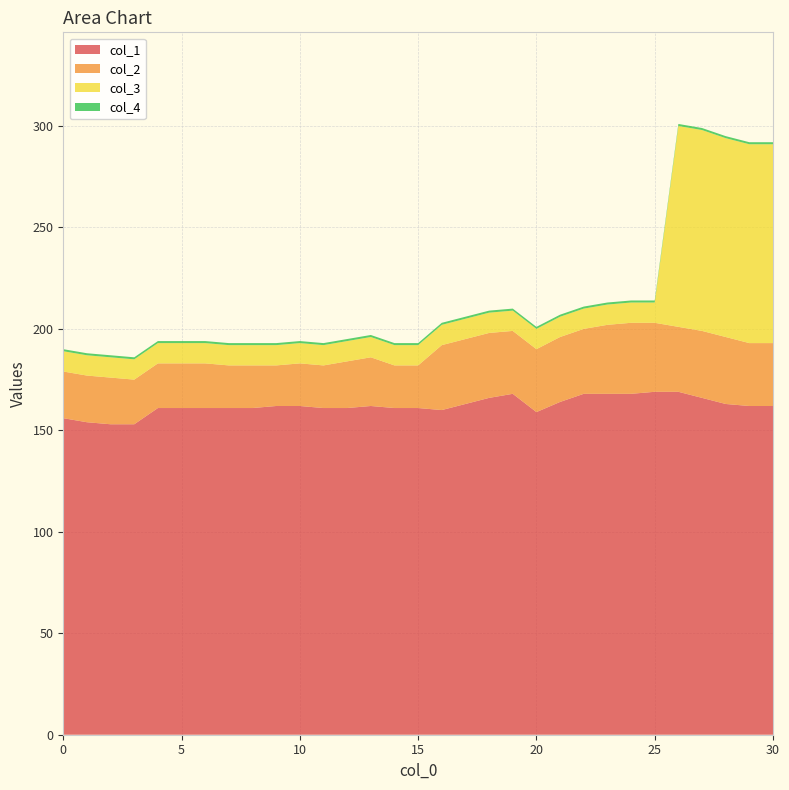

Reading left to right, list all the values displayed in this chart.

col_1: 0=156	1=154	2=153	3=153	4=161	5=161	6=161	7=161	8=161	9=162	10=162	11=161	12=161	13=162	14=161	15=161	16=160	17=163	18=166	19=168	20=159	21=164	22=168	23=168	24=168	25=169	26=169	27=166	28=163	29=162	30=162
col_2: 0=23	1=23	2=23	3=22	4=22	5=22	6=22	7=21	8=21	9=20	10=21	11=21	12=23	13=24	14=21	15=21	16=32	17=32	18=32	19=31	20=31	21=32	22=32	23=34	24=35	25=34	26=32	27=33	28=33	29=31	30=31
col_3: 0=10	1=10	2=10	3=10	4=10	5=10	6=10	7=10	8=10	9=10	10=10	11=10	12=10	13=10	14=10	15=10	16=10	17=10	18=10	19=10	20=10	21=10	22=10	23=10	24=10	25=10	26=99	27=99	28=98	29=98	30=98
col_4: 0=1	1=1	2=1	3=1	4=1	5=1	6=1	7=1	8=1	9=1	10=1	11=1	12=1	13=1	14=1	15=1	16=1	17=1	18=1	19=1	20=1	21=1	22=1	23=1	24=1	25=1	26=1	27=1	28=1	29=1	30=1